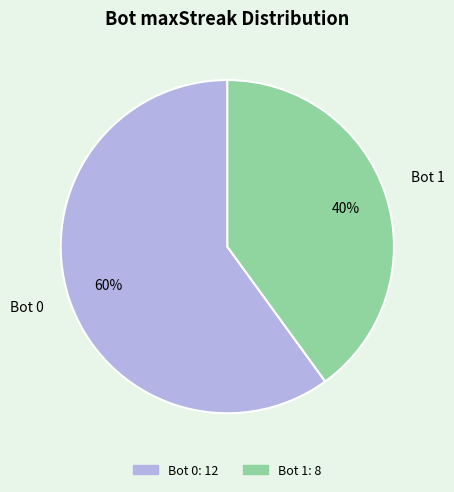

How many segments does this pie chart have?

2